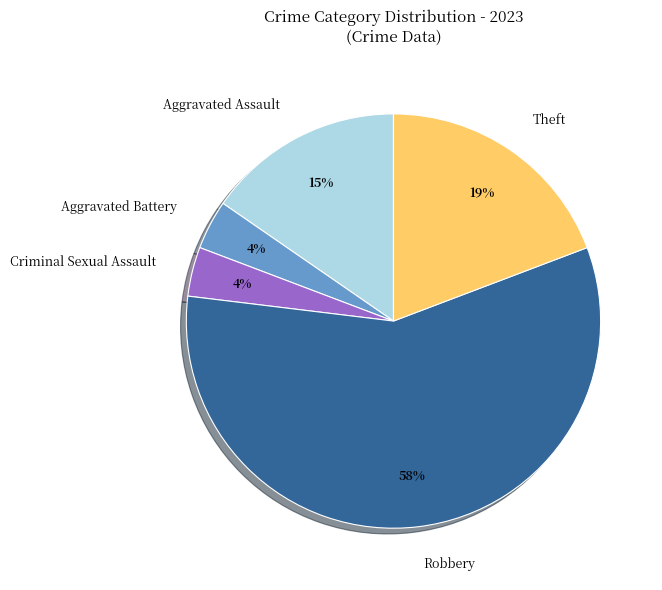

True or false: Theft accounts for 19% of the total.

True